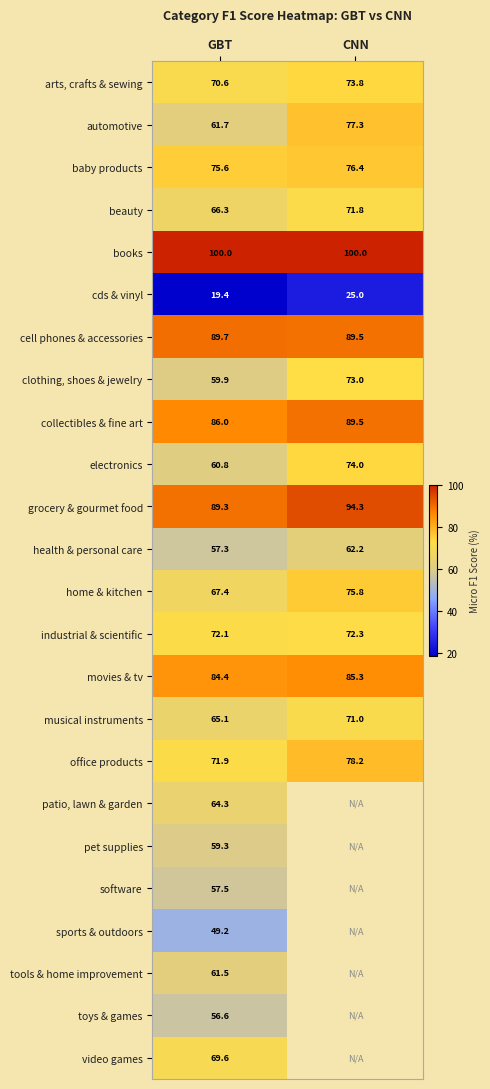

At how many categories does at least one series exceed 72?

2